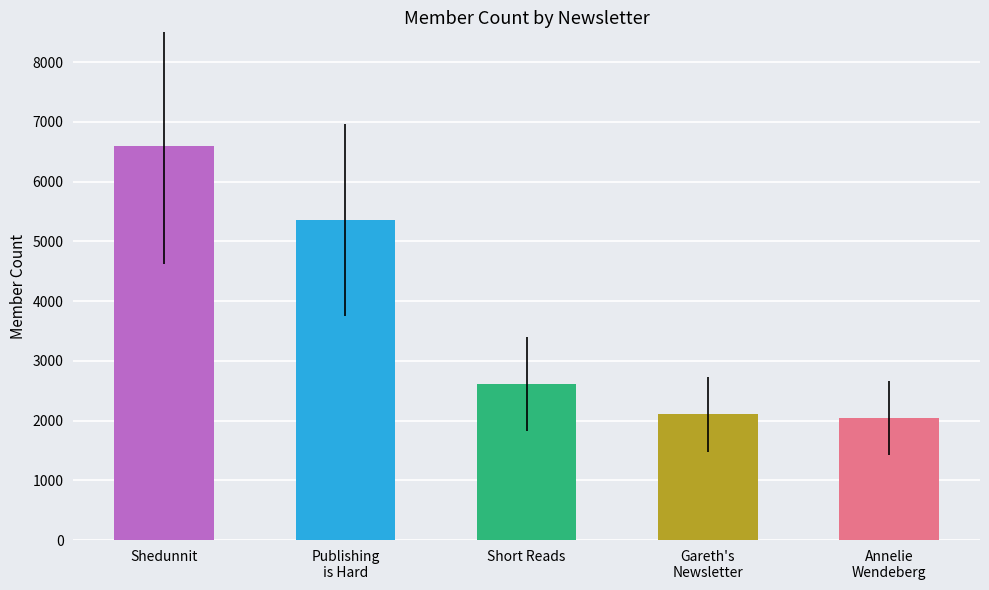

Does the chart contain any negative values?

No